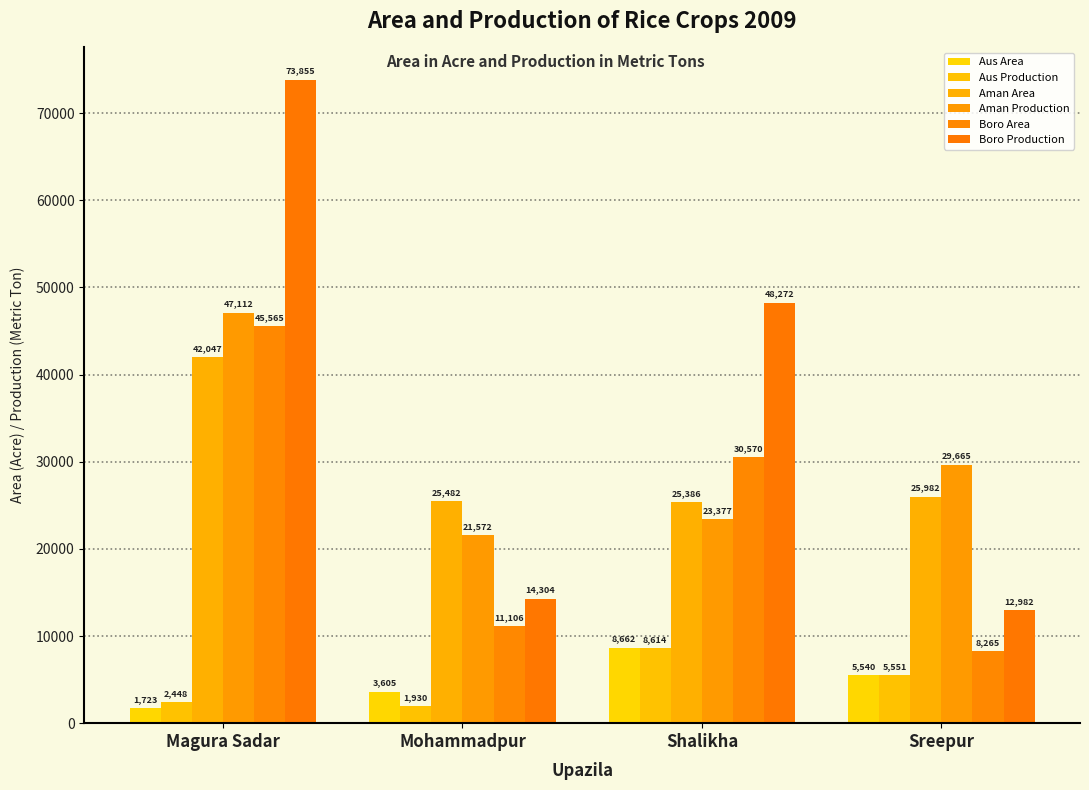

What are all the series names shown in the legend?

Aus Area, Aus Production, Aman Area, Aman Production, Boro Area, Boro Production